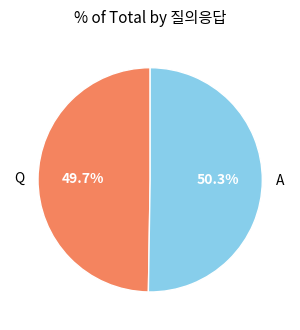

How many segments does this pie chart have?

2